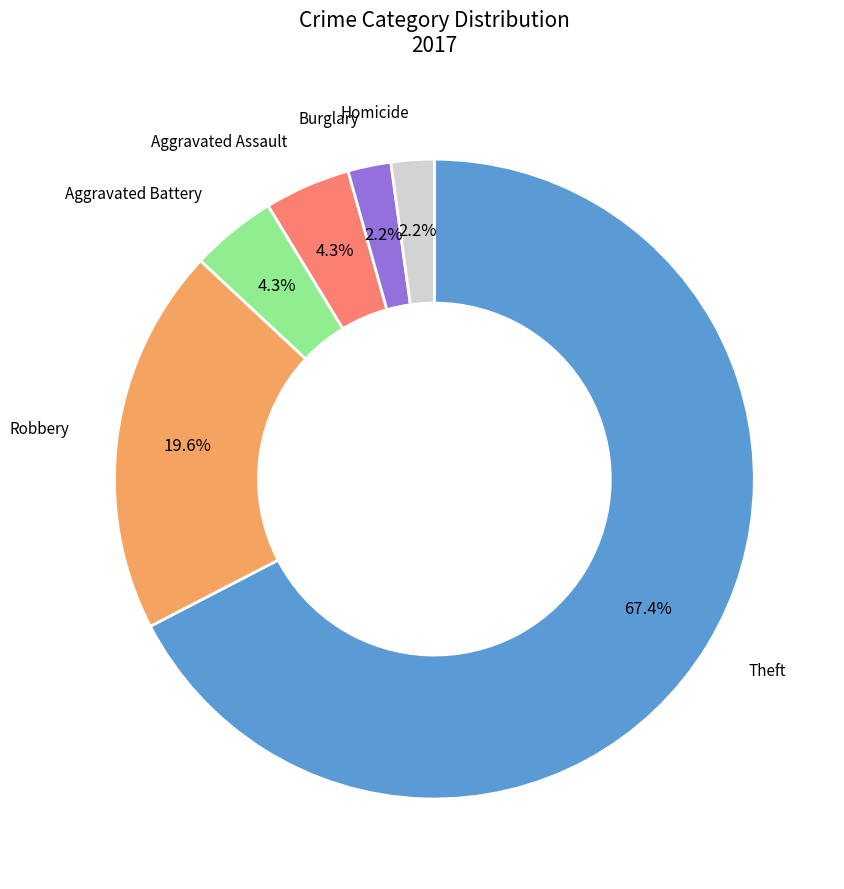

Count the number of slices in the pie.

6